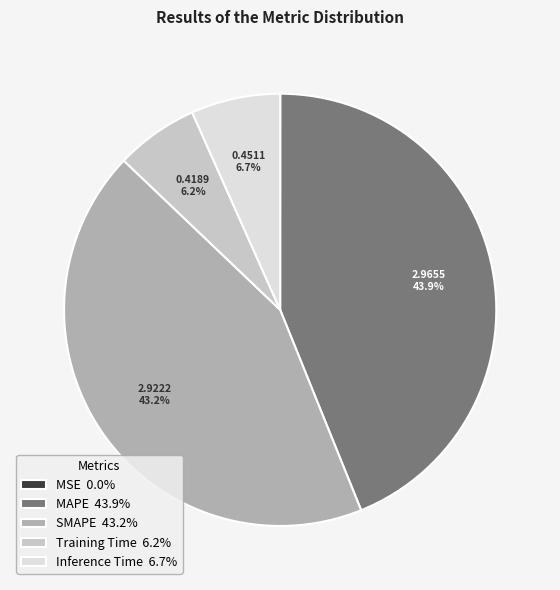

Is Inference Time 6.7% the majority of the pie?

No